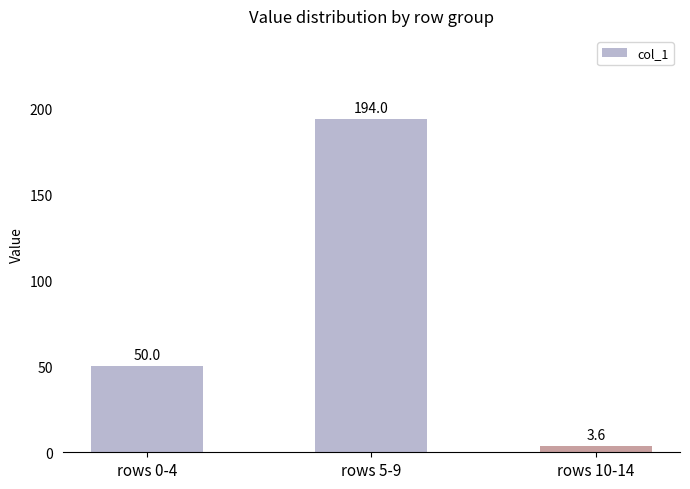

List the labels in order of value, smallest first.

rows 10-14, rows 0-4, rows 5-9